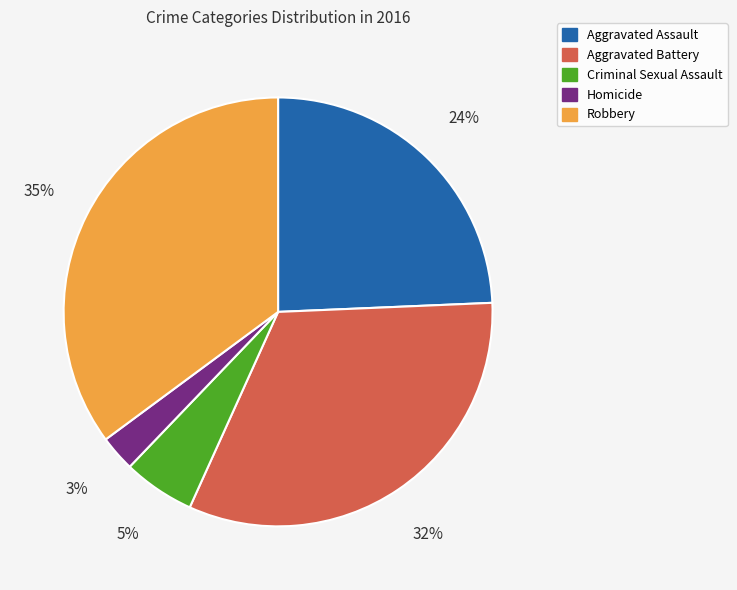

What percentage is the Aggravated Assault slice, to the nearest percent?

24%